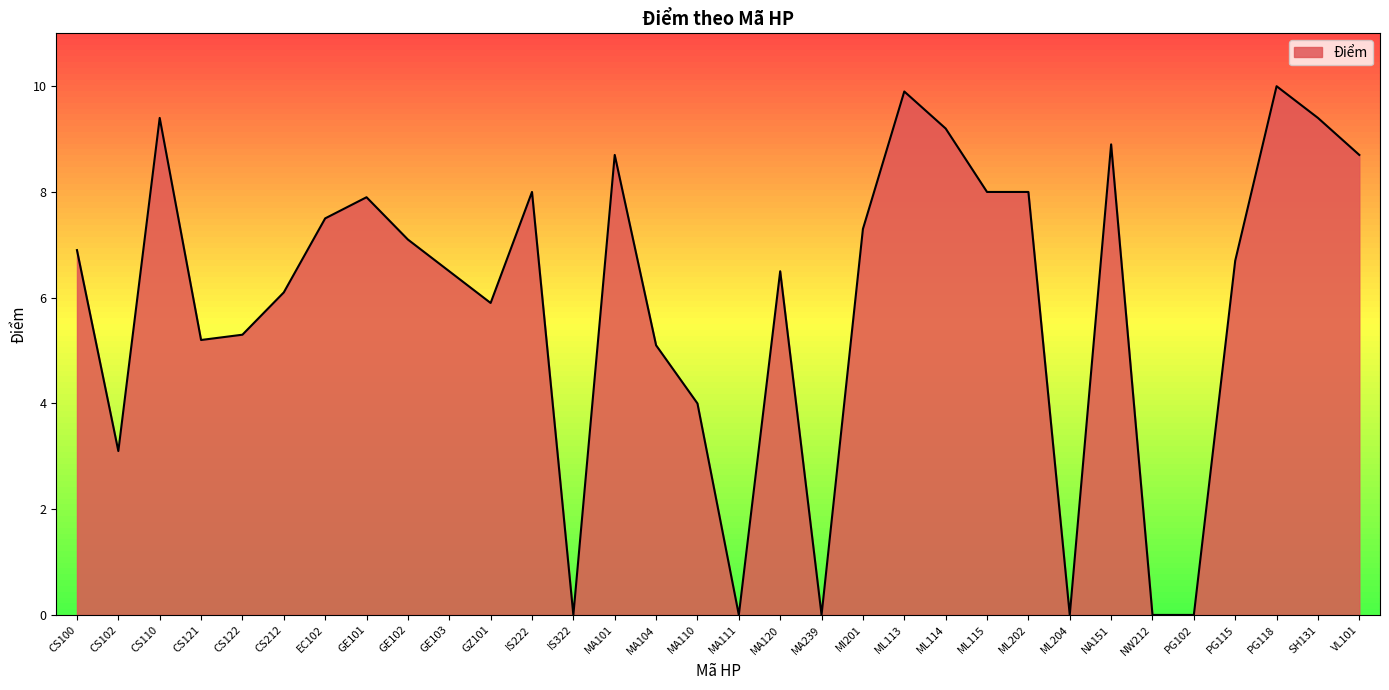

The chart shows a value of 4.0 at MA110. True or false?

True